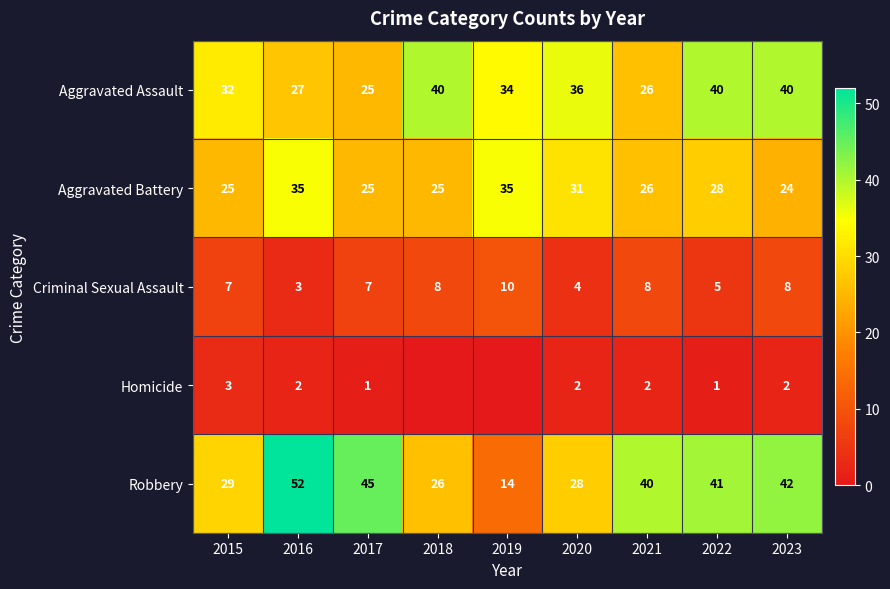

What is the difference between the maximum and minimum values in the Aggravated Battery series?

11